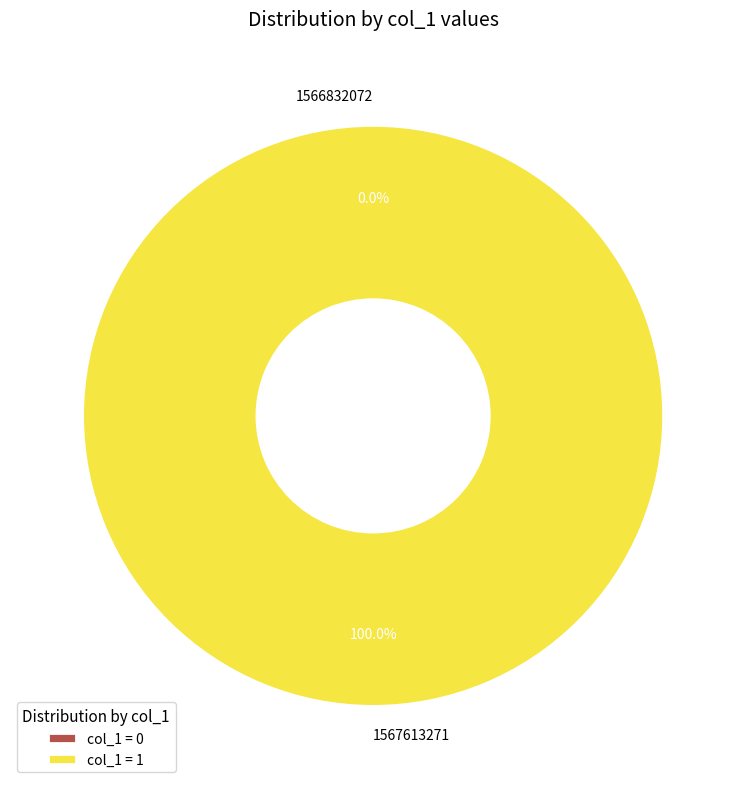

Rank the categories by value from lowest to highest.

1566832072, 1567613271